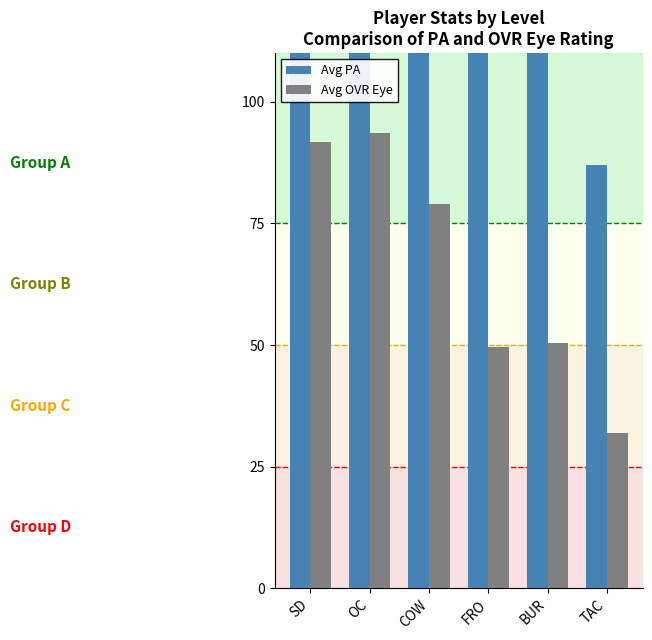

Between OC and TAC, which is larger?

OC